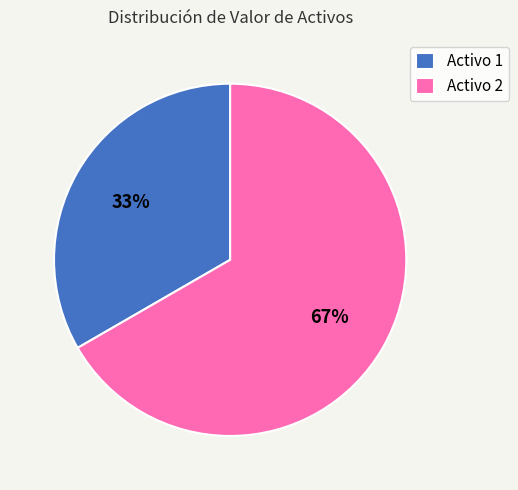

To the nearest percent, what percentage of the pie is Activo 2?

67%